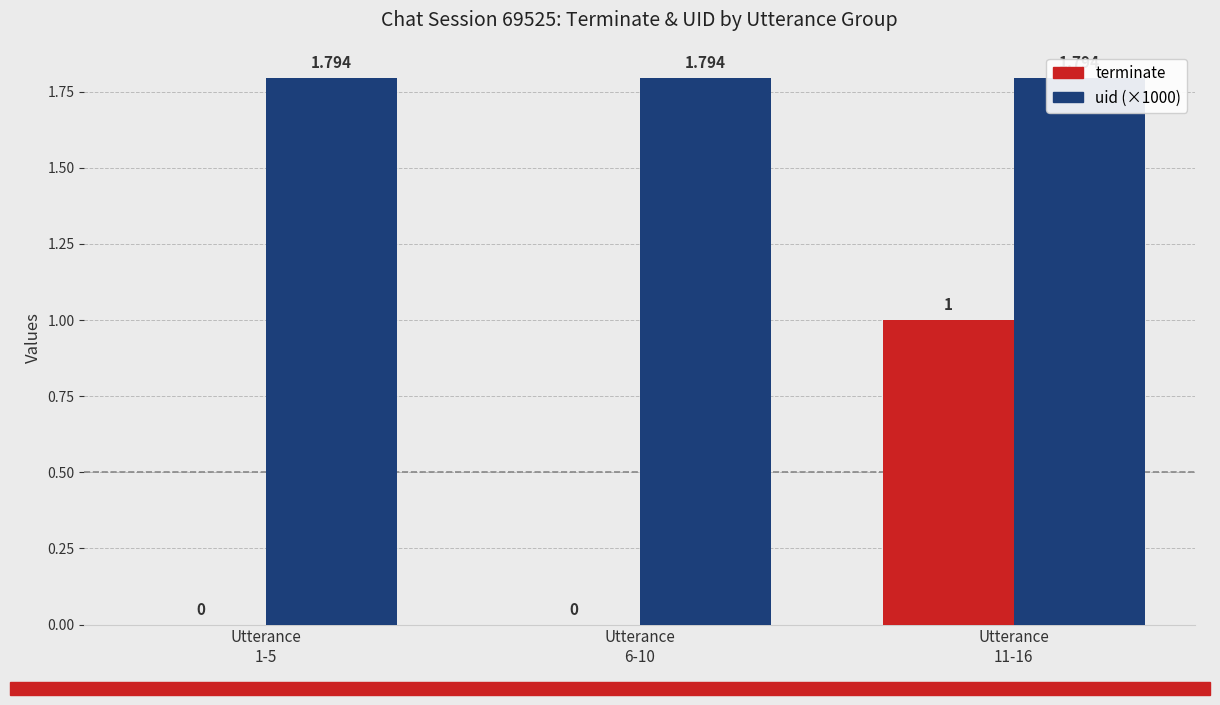

What is the difference between the maximum and minimum values in the terminate series?

1.0